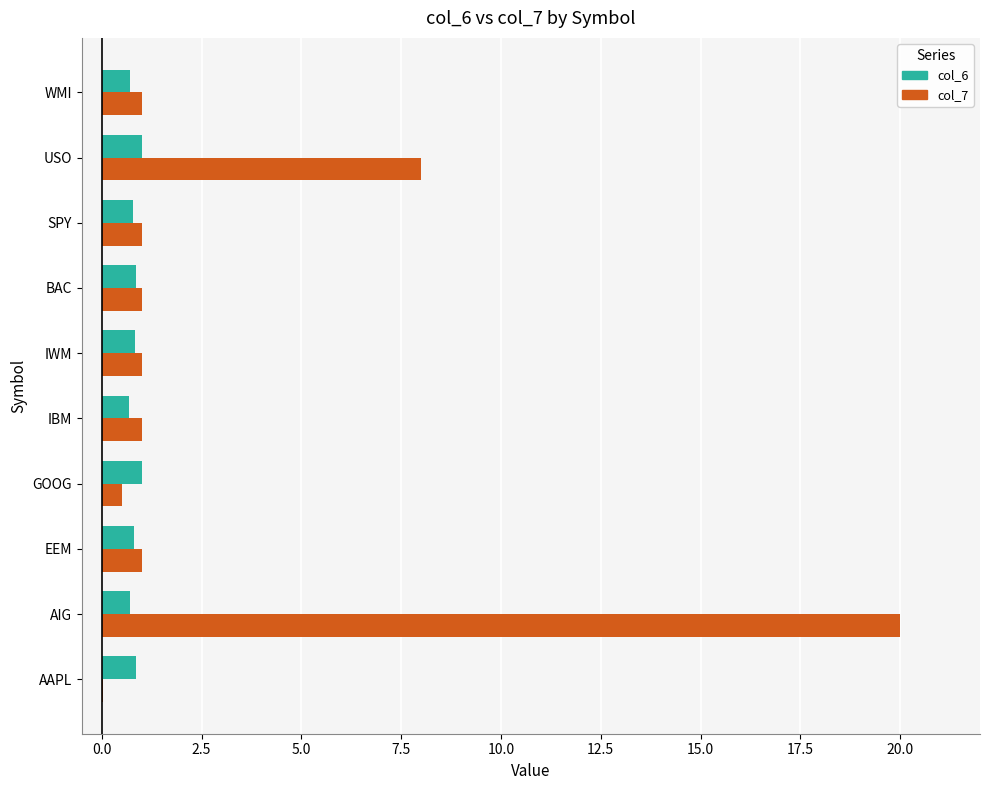

What is the sum of all col_6 values?

8.2